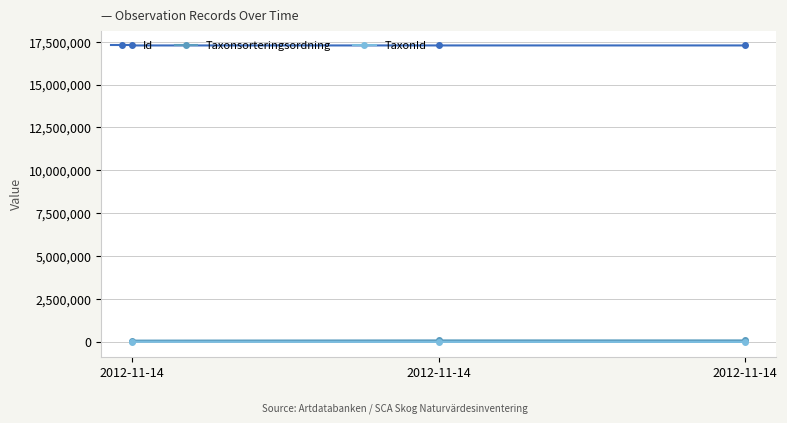

Which category has the highest value in the TaxonId series?

2012-11-14